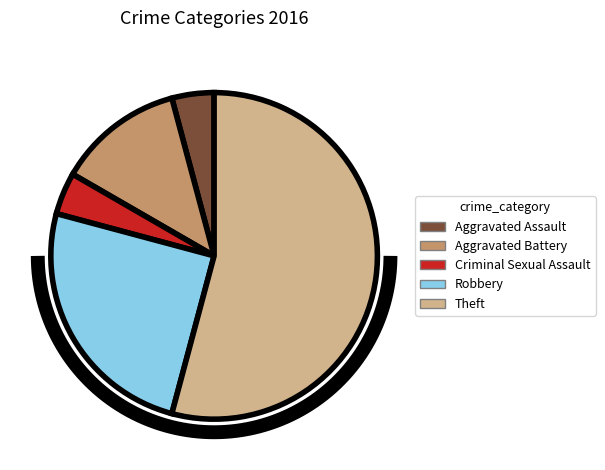

True or false: Criminal Sexual Assault accounts for 1% of the total.

False